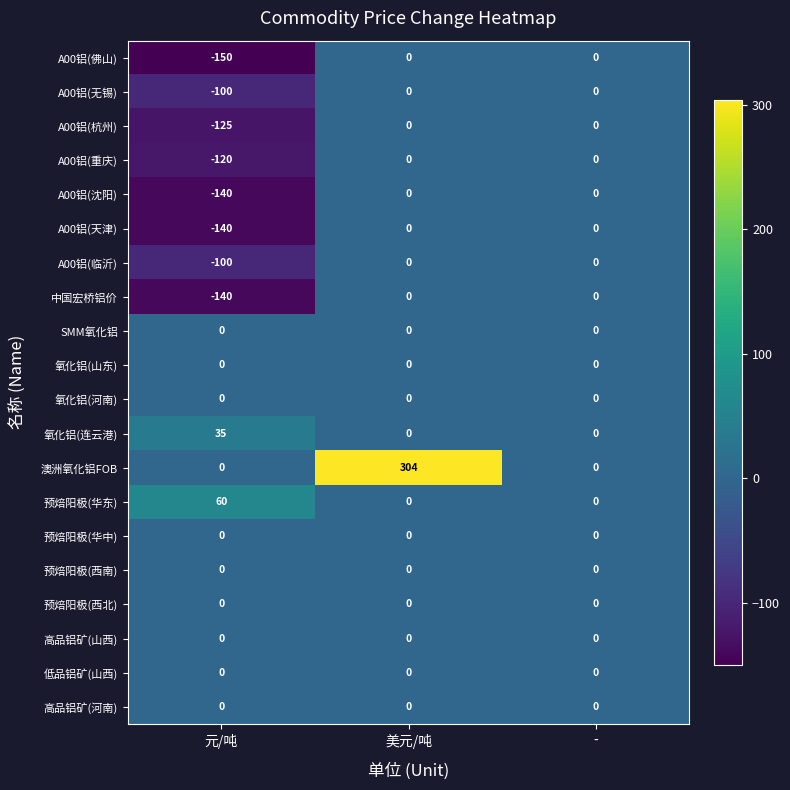

What is the sum of all A00铝(佛山) values?

-150